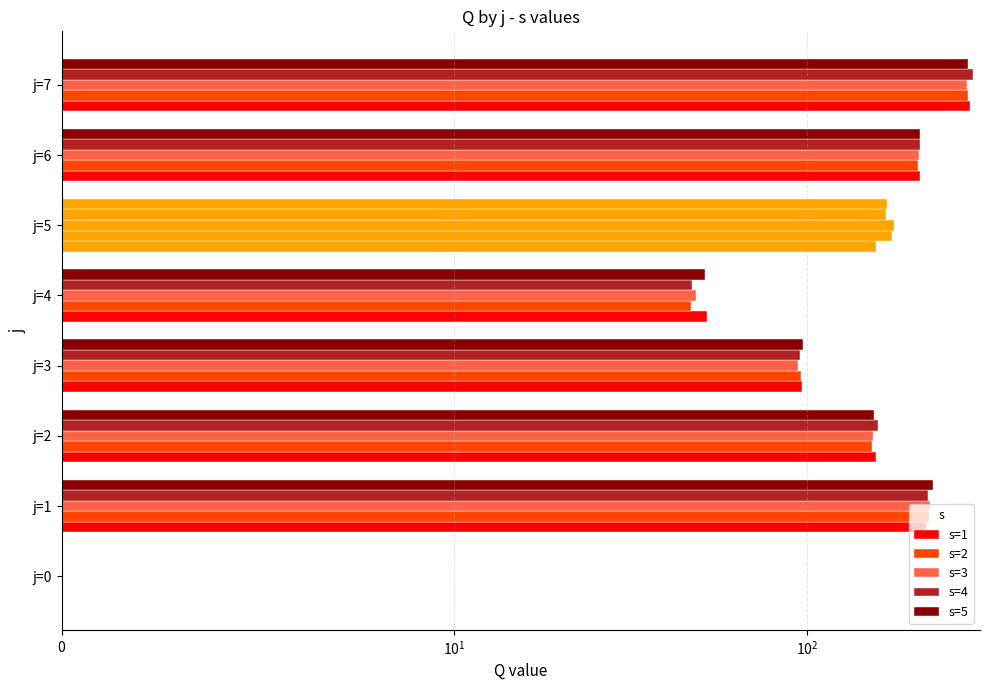

Does the chart contain stacked bars?

No